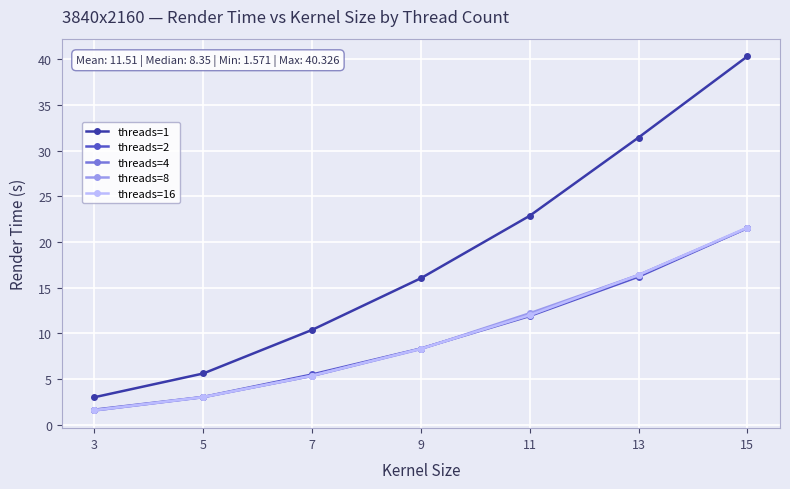

What is the greatest value displayed?

40.3